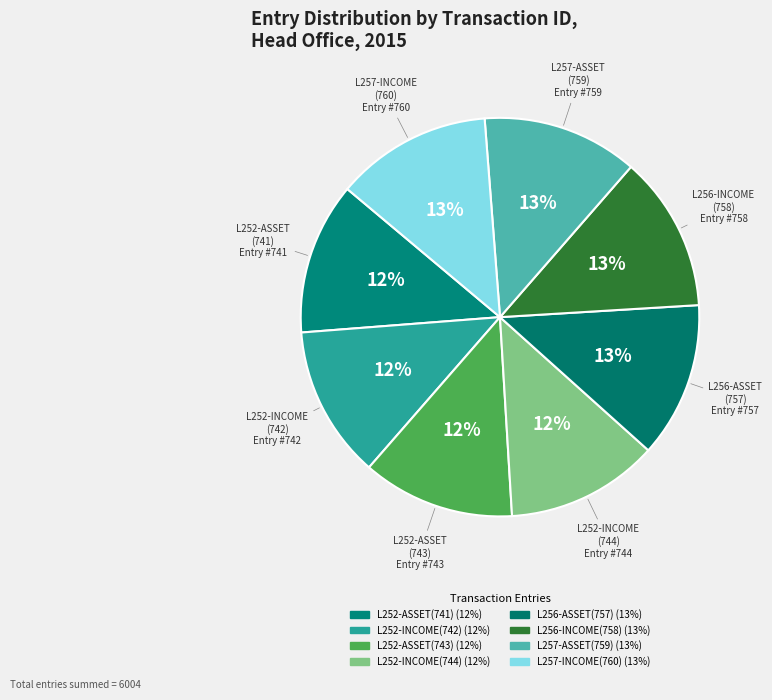

To the nearest percent, what is the combined percentage of L256-INCOME(758) and L252-INCOME(744)?

25%